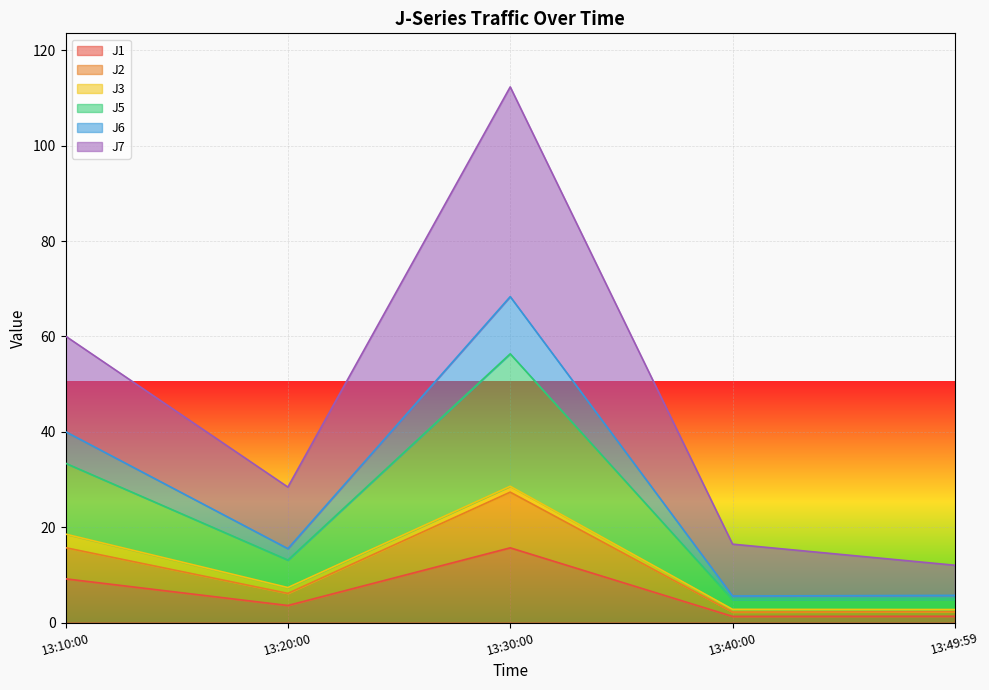

Which category has the highest value in the J1 series?

13:30:00